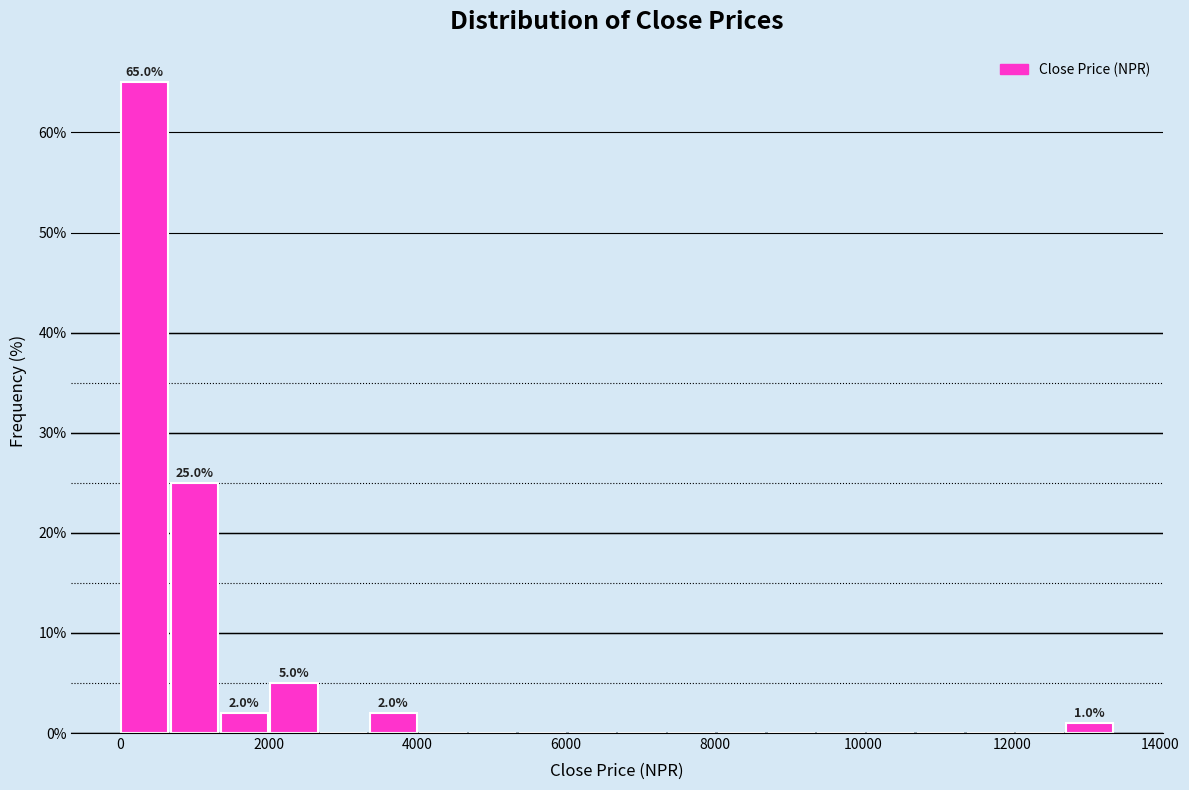

Read against the x-axis, roughly where is the centre of the tallest bar?

400